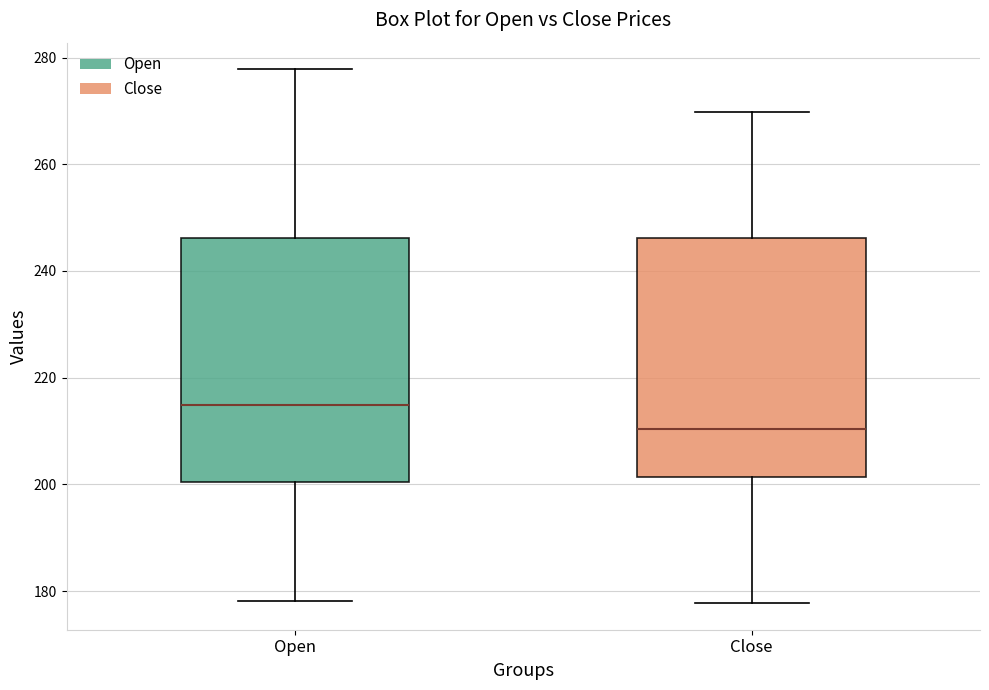

Reading left to right, transcribe this box plot: for each box, give where its median line is, the range the box spans, and where its two whiskers end, as read against the y-axis. The values are not printed on the chart, so give them approximately, as read against the axis.

Open: median 214, box 200 to 246, whiskers 178 to 278
Close: median 210, box 202 to 246, whiskers 178 to 270